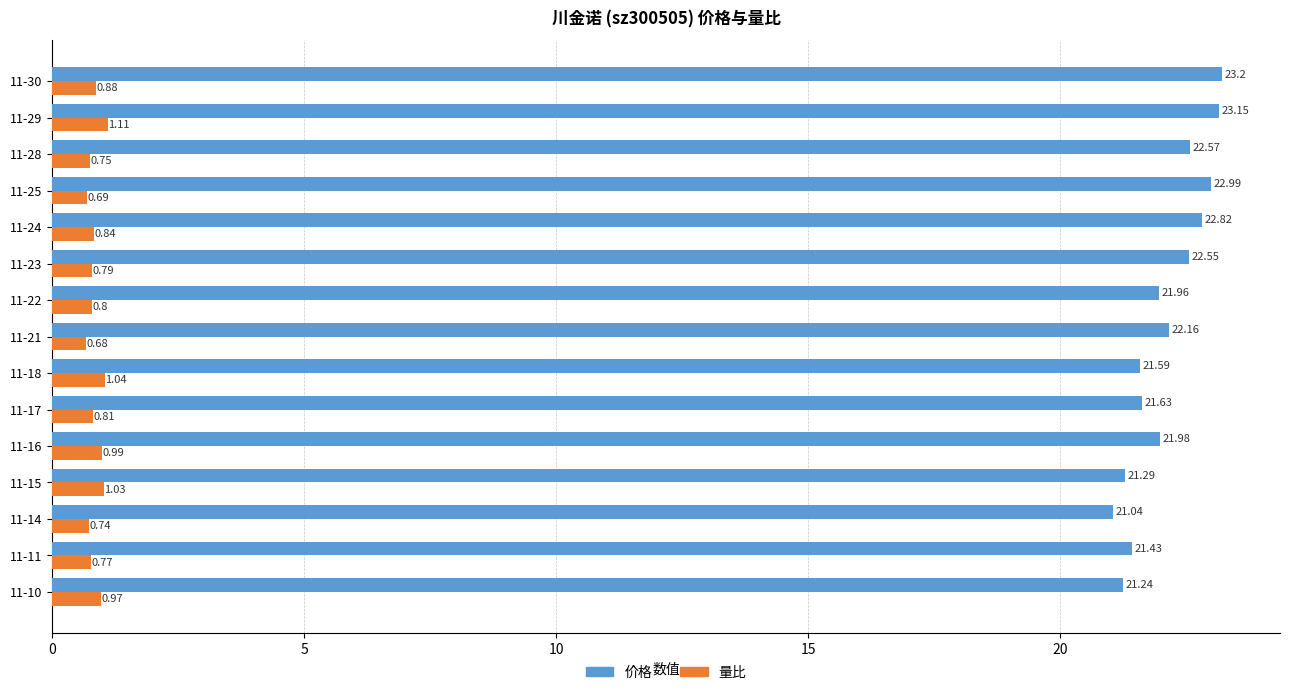

What is the difference between the highest and lowest values at 11-24?

22.0